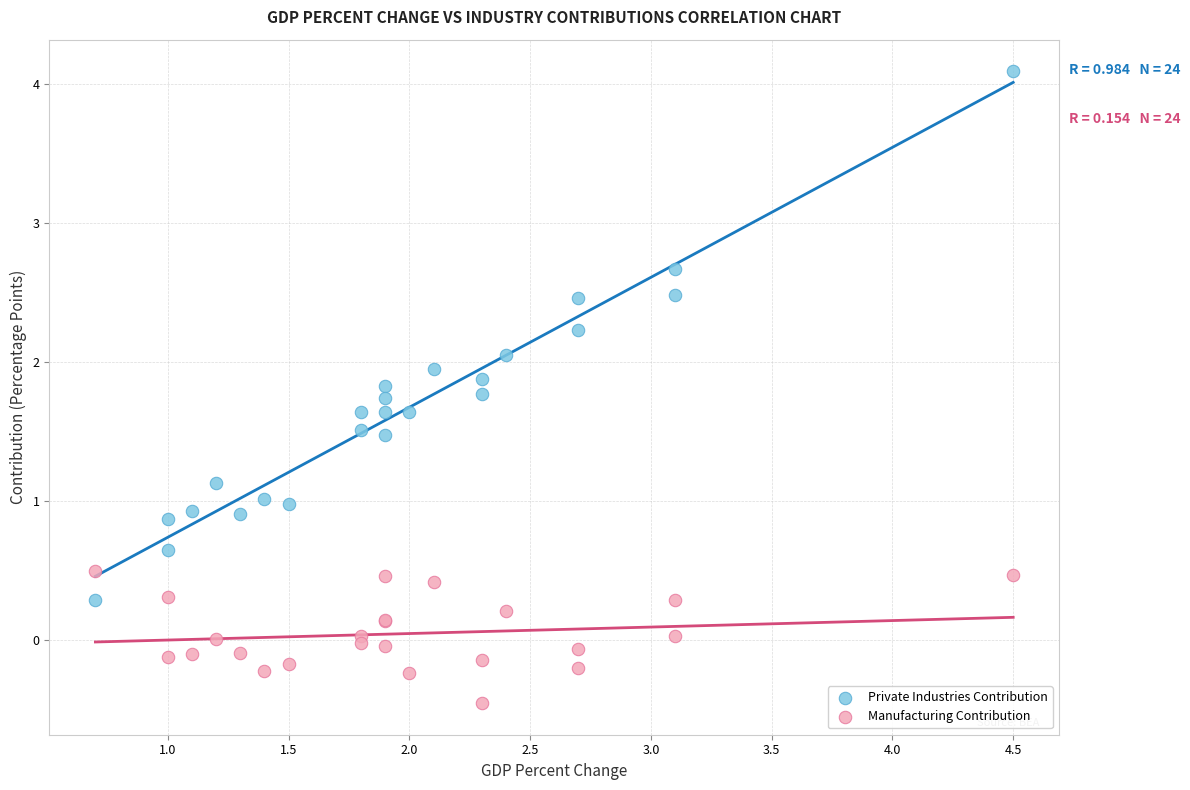

What is the X range (max minus min) for the scatter plot?

3.8